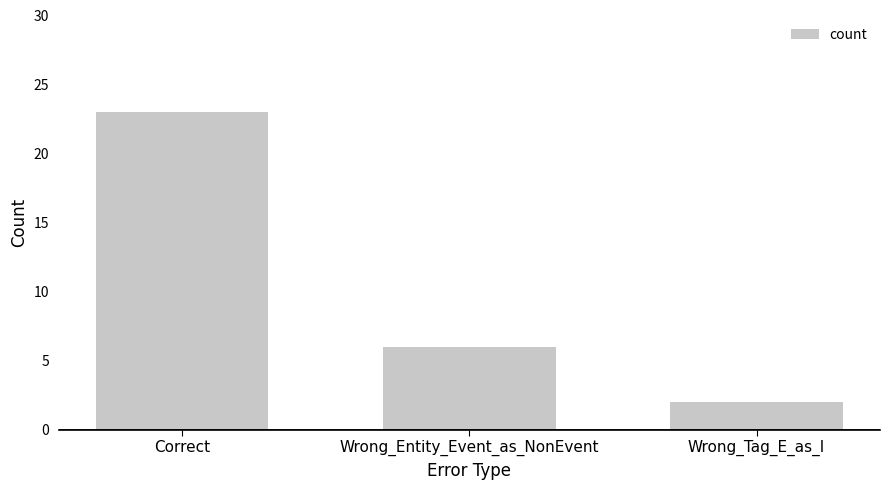

Read the value at Wrong_Entity_Event_as_NonEvent, to the nearest 10.

10